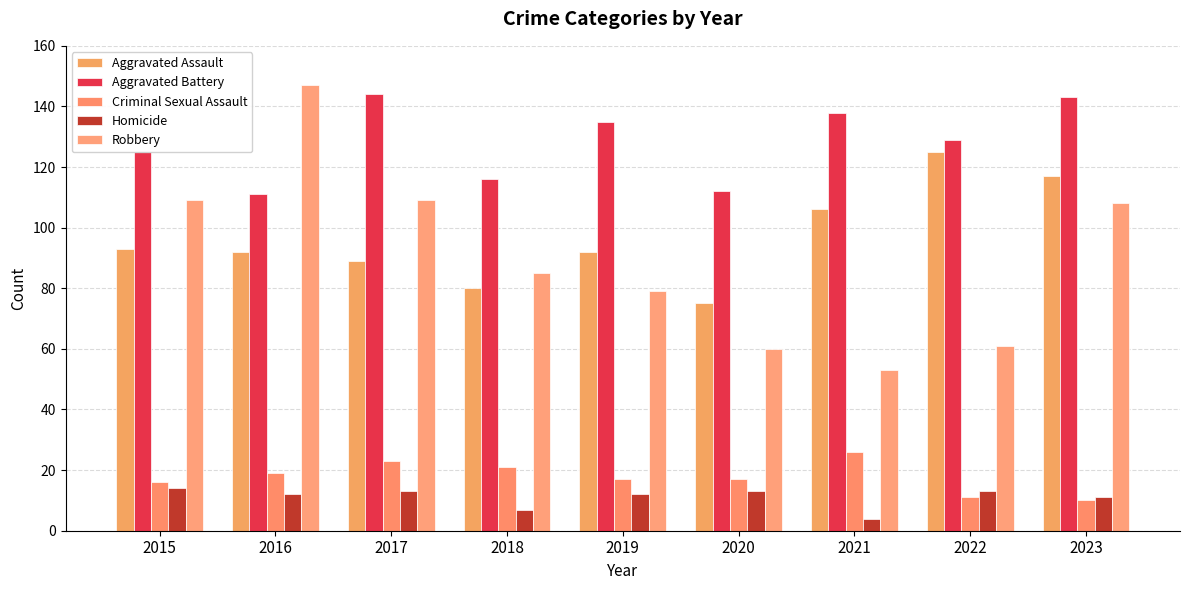

Reading left to right, list all the values displayed in this chart.

Aggravated Assault: 93	92	89	80	92	75	106	125	117
Aggravated Battery: 125	111	144	116	135	112	138	129	143
Criminal Sexual Assault: 16	19	23	21	17	17	26	11	10
Homicide: 14	12	13	7	12	13	4	13	11
Robbery: 109	147	109	85	79	60	53	61	108